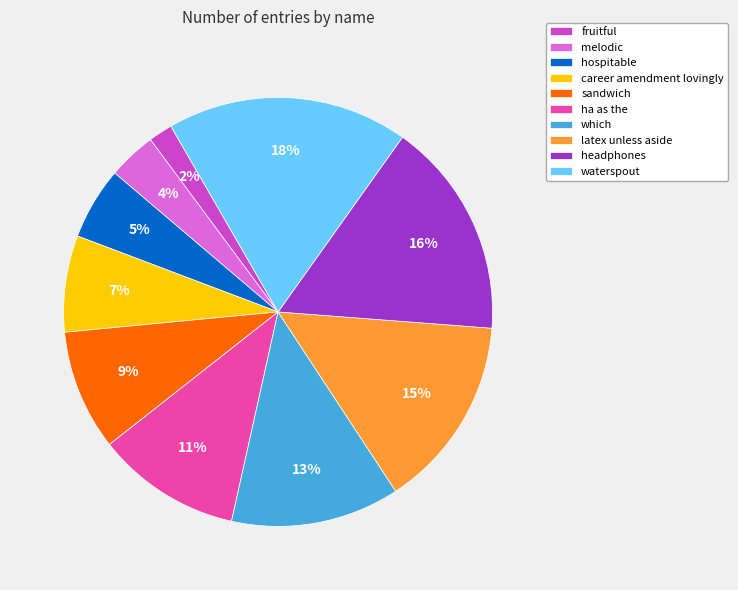

To the nearest percent, what percentage of the pie is hospitable?

5%